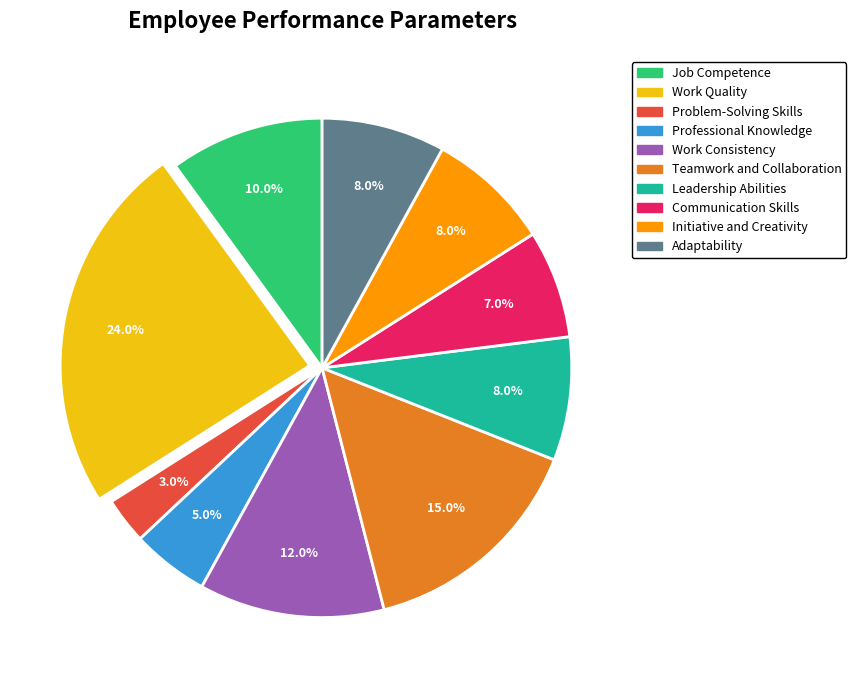

To the nearest percent, what portion does Adaptability represent?

8%